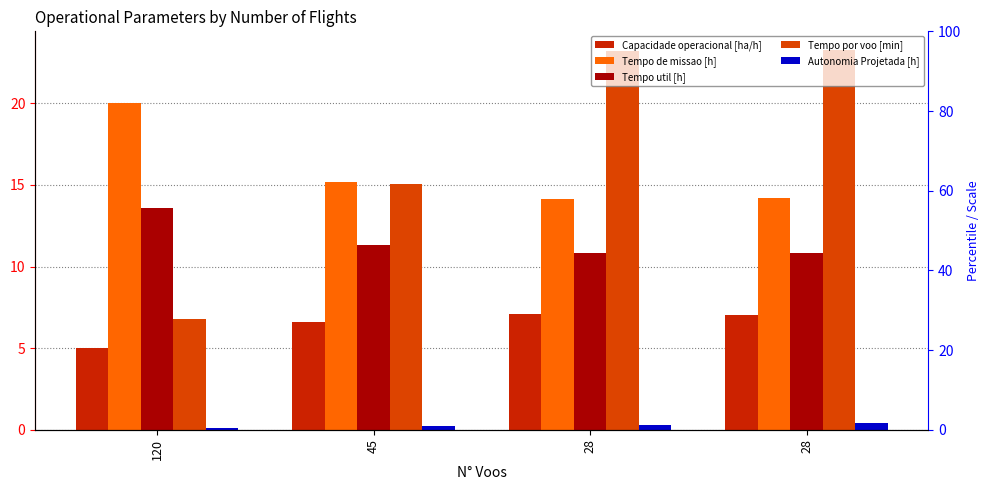

Which has a higher value, 28 or 120?

28